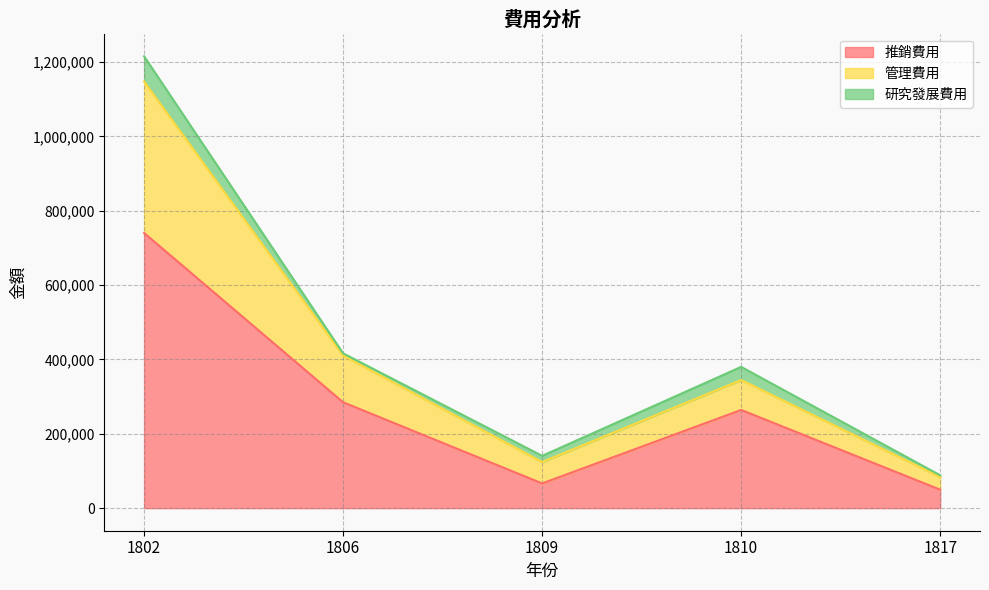

At which category is the sum across all series the highest?

1802